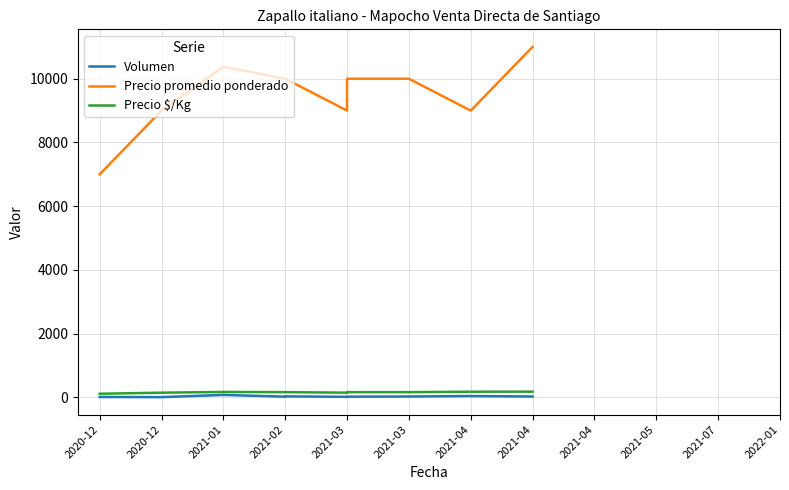

Which series has the largest range (max minus min)?

Precio promedio ponderado